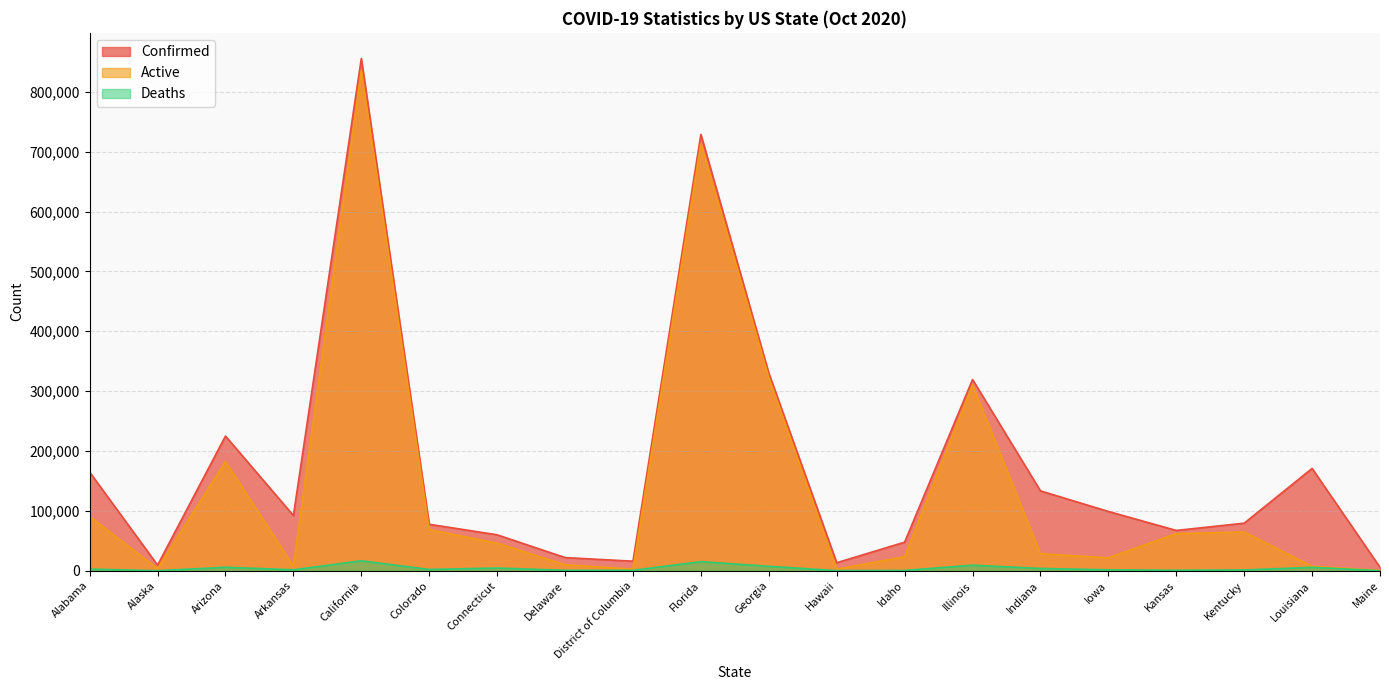

How many values in the Deaths series are below 2112?

10